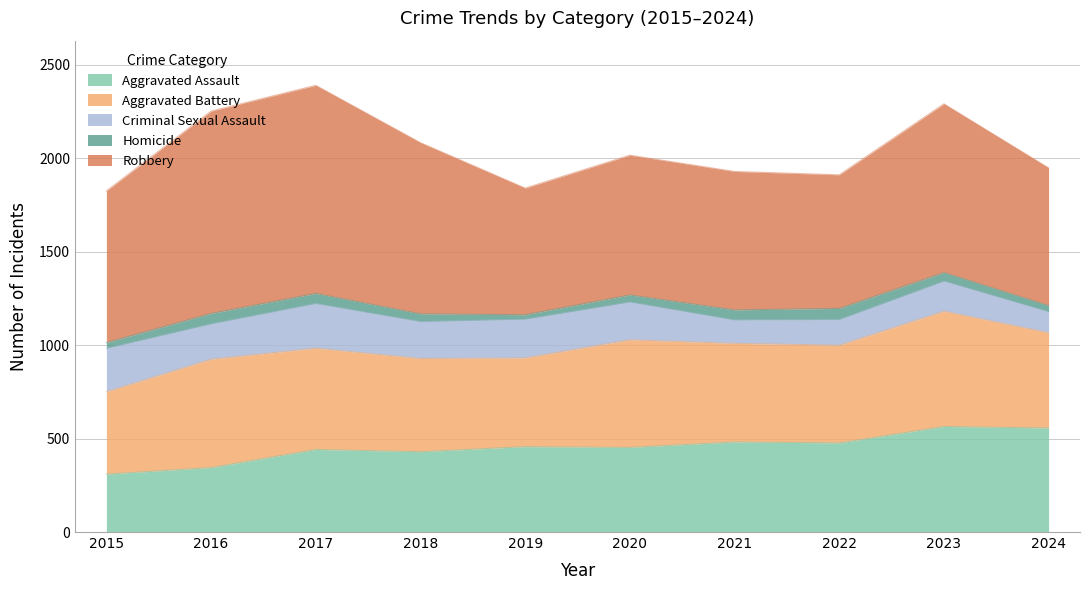

Which category has the lowest value in the Robbery series?

2019